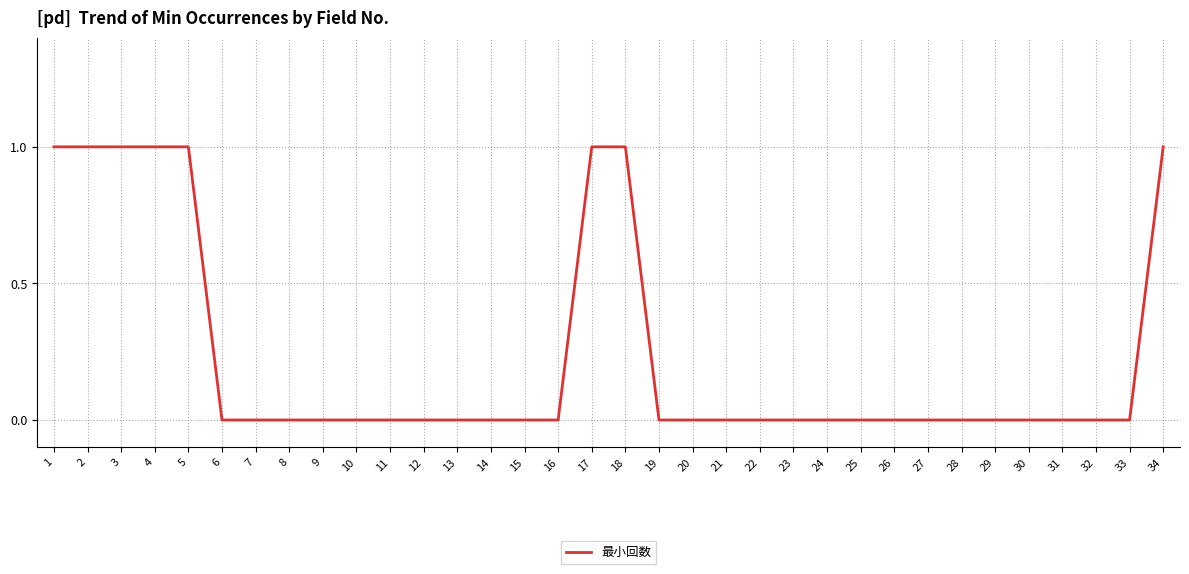

The chart shows a value of -1 at 19. True or false?

False